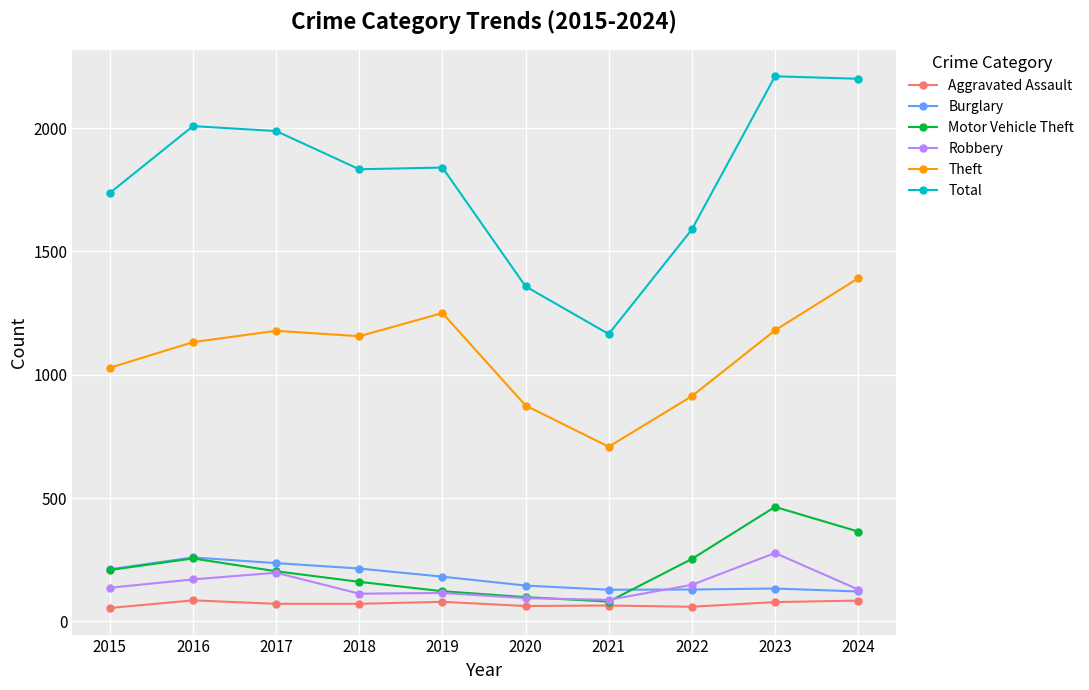

What is the sum of all Motor Vehicle Theft values?

2207